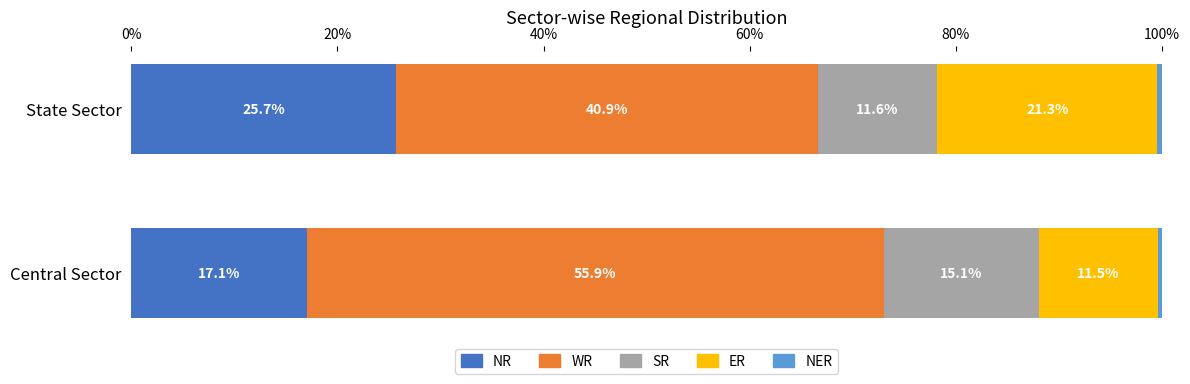

Which category has the highest value in the NR series?

State Sector